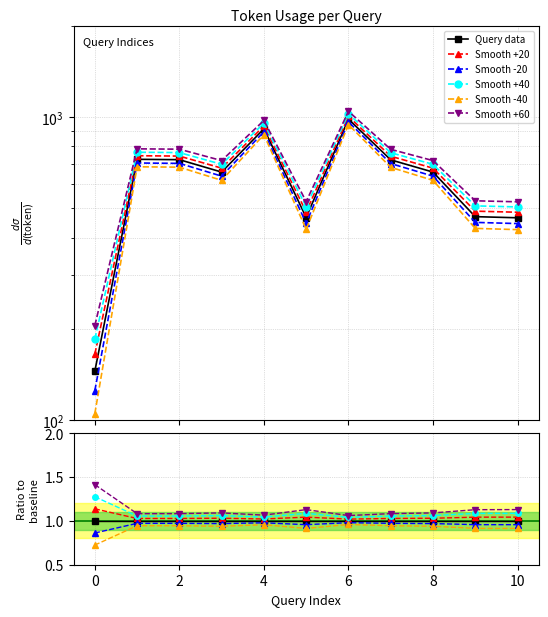

Reading right to left, what are all the values shown in this chart?

Query data: 1.0	1.0	1.0	1.0	1.0	1.0	1.0	1.0	1.0	1.0	1.0
Smooth +20: 1.0	1.0	1.0	1.0	1.0	1.0	1.0	1.0	1.0	1.0	1.1
Smooth -20: 1.0	1.0	1.0	1.0	1.0	1.0	1.0	1.0	1.0	1.0	0.9
Smooth +40: 1.1	1.1	1.1	1.1	1.0	1.1	1.0	1.1	1.1	1.1	1.3
Smooth -40: 0.9	0.9	0.9	0.9	1.0	0.9	1.0	0.9	0.9	0.9	0.7
Smooth +60: 1.1	1.1	1.1	1.1	1.1	1.1	1.1	1.1	1.1	1.1	1.4